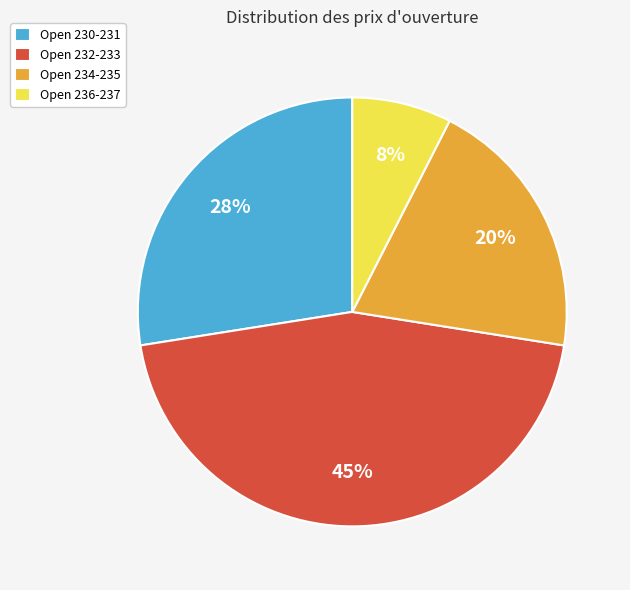

Do Open 234-235 and Open 236-237 together represent more than half of the pie?

No